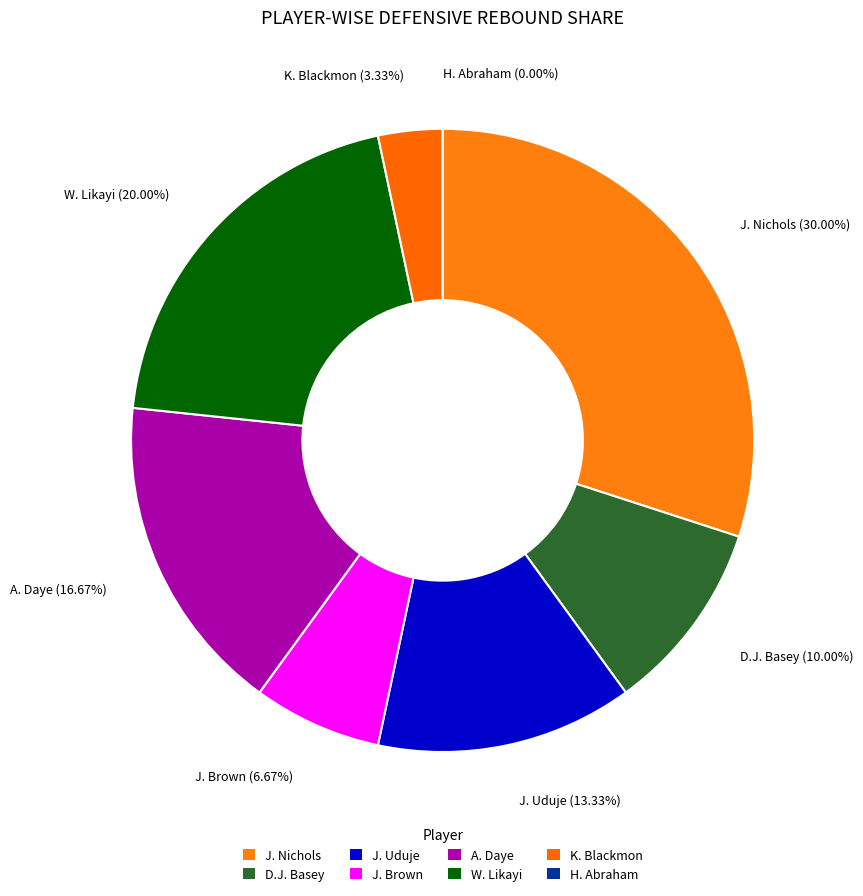

What percentage is the K. Blackmon slice, to the nearest percent?

3%